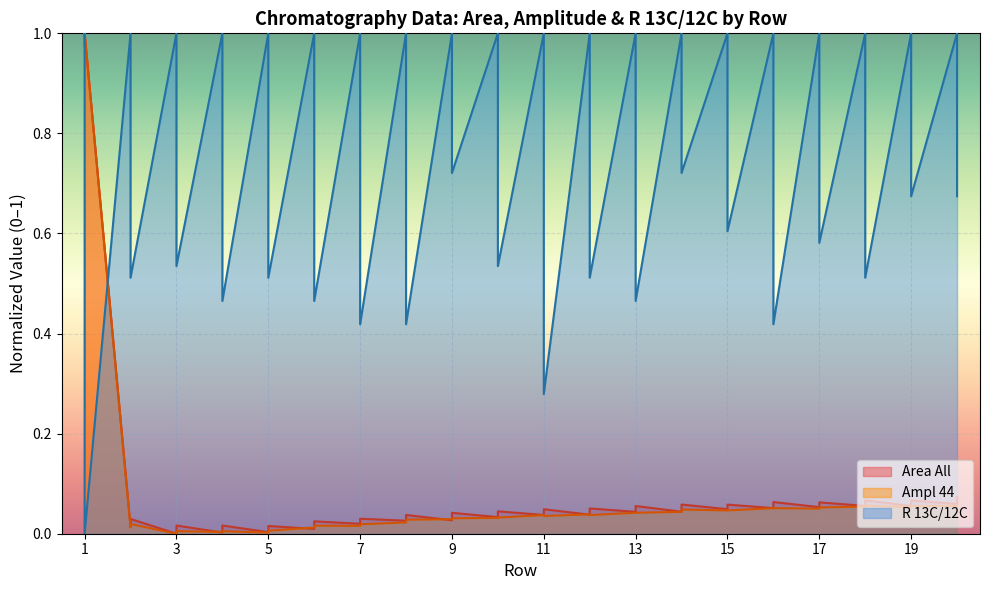

Reading right to left, transcribe all the data shown in this chart.

Area All: 0.1	0.1	0.1	0.1	0.1	0.1	0.1	0.1	0.1	0.1	0.1	0.0	0.1	0.0	0.1	0.0	0.1	0.0	0.0	0.0	0.0	0.0	0.0	0.0	0.0	0.0	0.0	0.0	0.0	0.0	0.0	0.0	0.0	0.0	0.0	0.0	0.0	0.0	1.0	1.0
Ampl 44: 0.1	0.1	0.1	0.1	0.1	0.1	0.1	0.1	0.1	0.1	0.0	0.0	0.0	0.0	0.0	0.0	0.0	0.0	0.0	0.0	0.0	0.0	0.0	0.0	0.0	0.0	0.0	0.0	0.0	0.0	0.0	0.0	0.0	0.0	0.0	0.0	0.0	0.0	1.0	1.0
R 13C/12C: 0.7	1.0	0.7	1.0	0.5	1.0	0.6	1.0	0.4	1.0	0.6	1.0	0.7	1.0	0.5	1.0	0.5	1.0	0.3	1.0	0.5	1.0	0.7	1.0	0.4	1.0	0.4	1.0	0.5	1.0	0.5	1.0	0.5	1.0	0.5	1.0	0.5	1.0	0.0	1.0